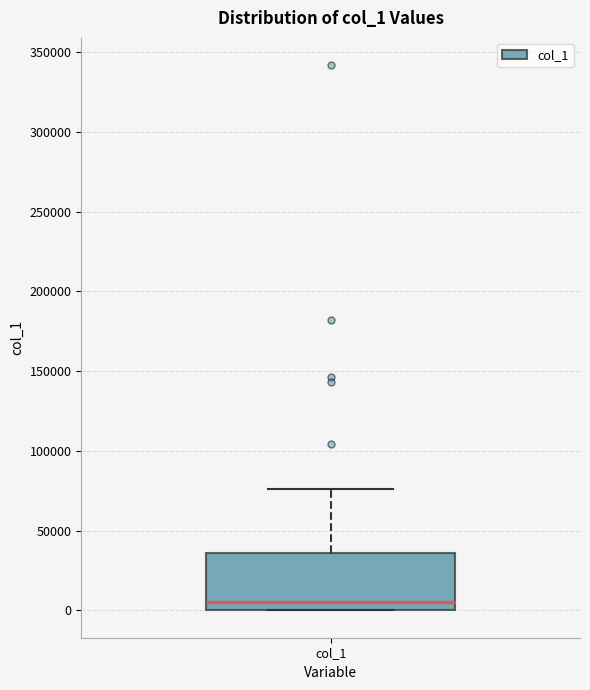

Where is the upper edge of the box for col_1 on the y-axis? The values are not printed on the chart, so give them approximately, as read against the axis.

35000